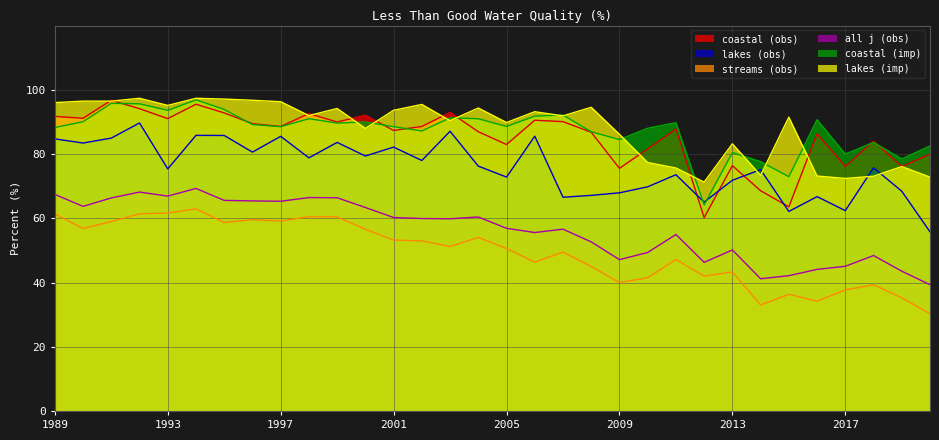

At how many categories does at least one series exceed 84?

26